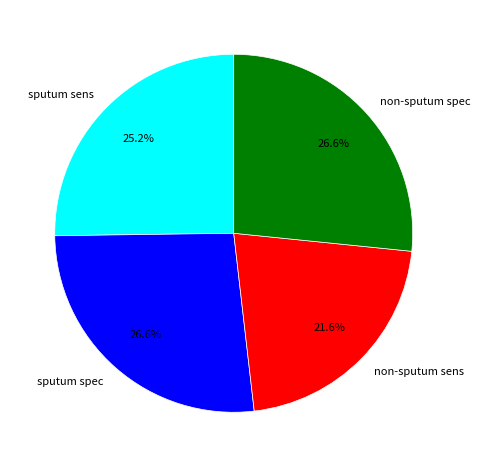

Combined, do sputum spec and non-sputum sens account for over 50%?

No